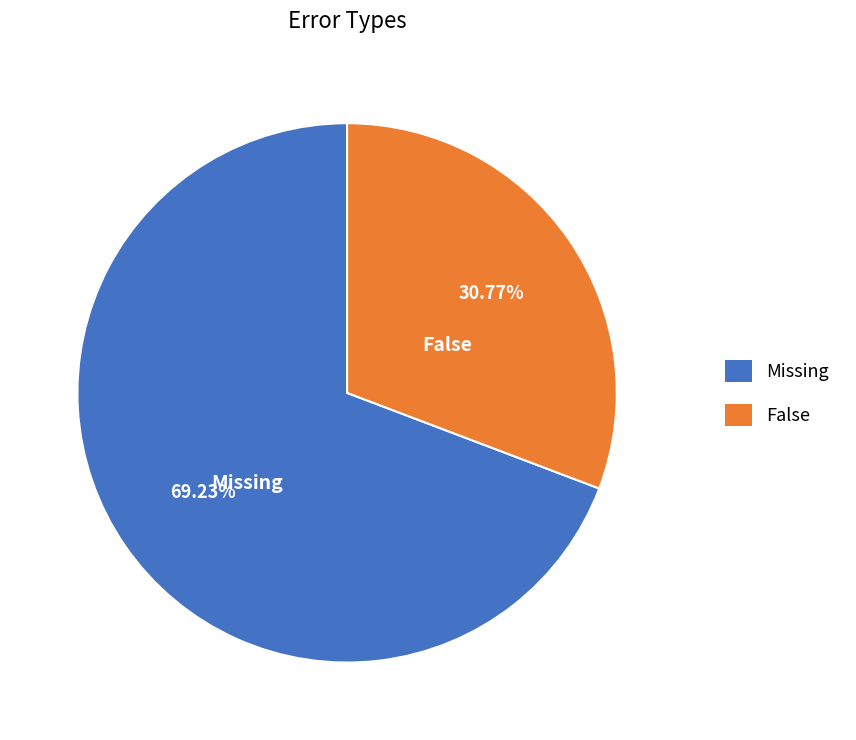

What is the total percentage of Missing and False?

100.0%